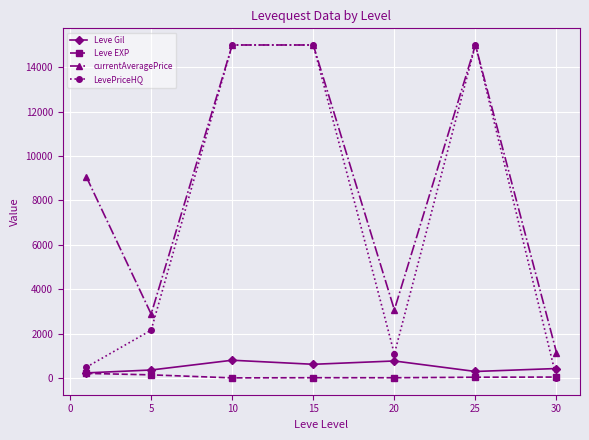

At how many categories does at least one series exceed 9457?

3